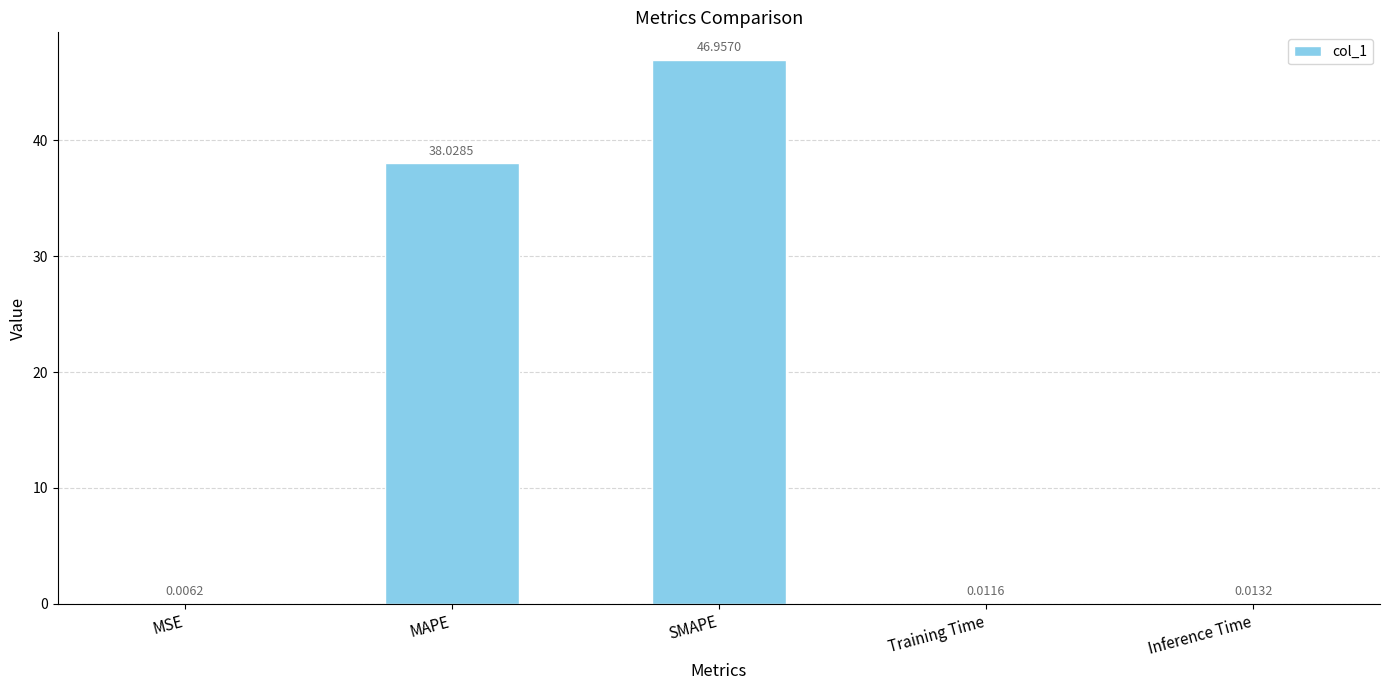

What is the change in value from MAPE to SMAPE?

+8.9